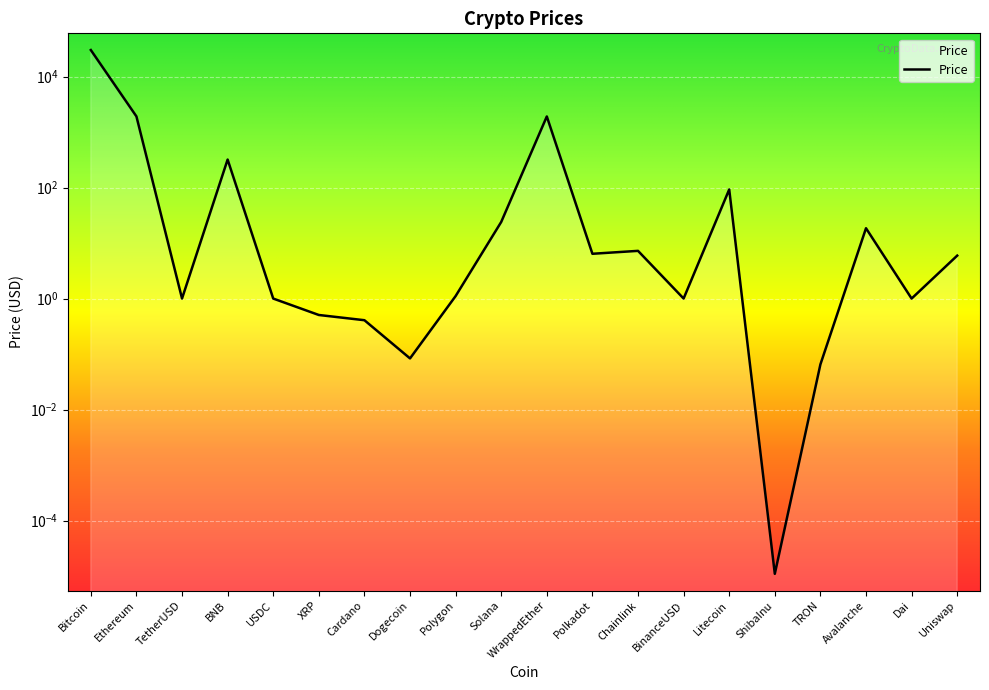

What is the difference between the maximum and minimum values?

30116.8